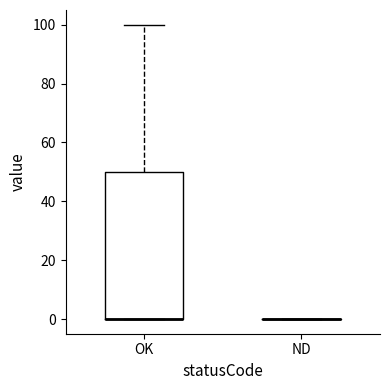

Reading left to right, transcribe this box plot: for each box, give where its median line is, the range the box spans, and where its two whiskers end, as read against the y-axis. The values are not printed on the chart, so give them approximately, as read against the axis.

OK: median 0 (drawn on the box's lower edge), box 0 to 50, whiskers 0 to 100
ND: box collapsed to a line at 0, whiskers 0 to 0